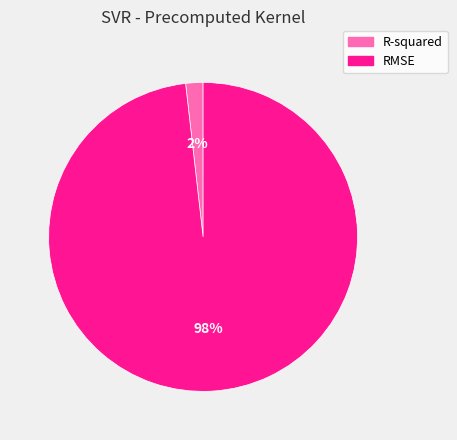

To the nearest percent, what is the difference between the R-squared and RMSE slice percentages?

96%